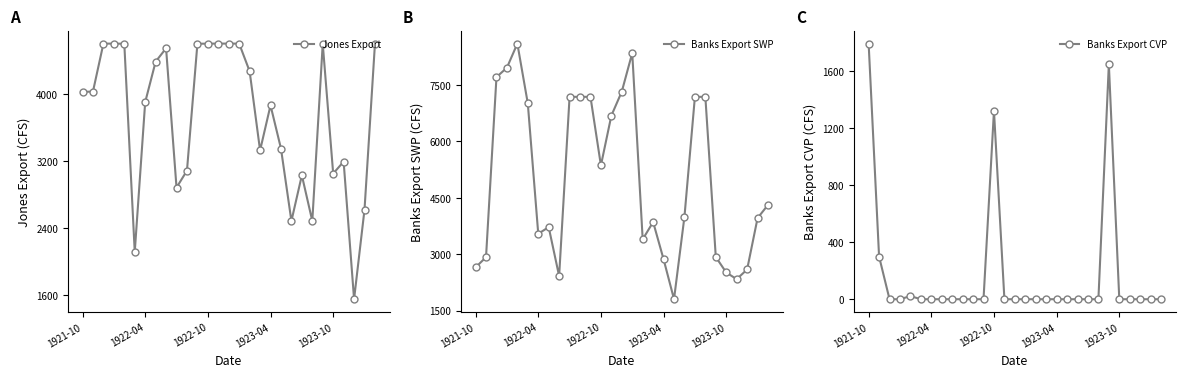

True or false: Jones Export has more than 0 interior local peaks.

True